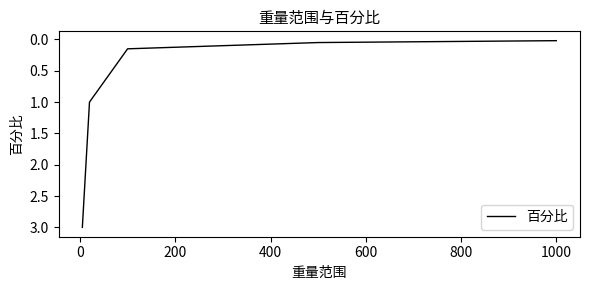

What is the difference between the maximum and minimum values?

3.0